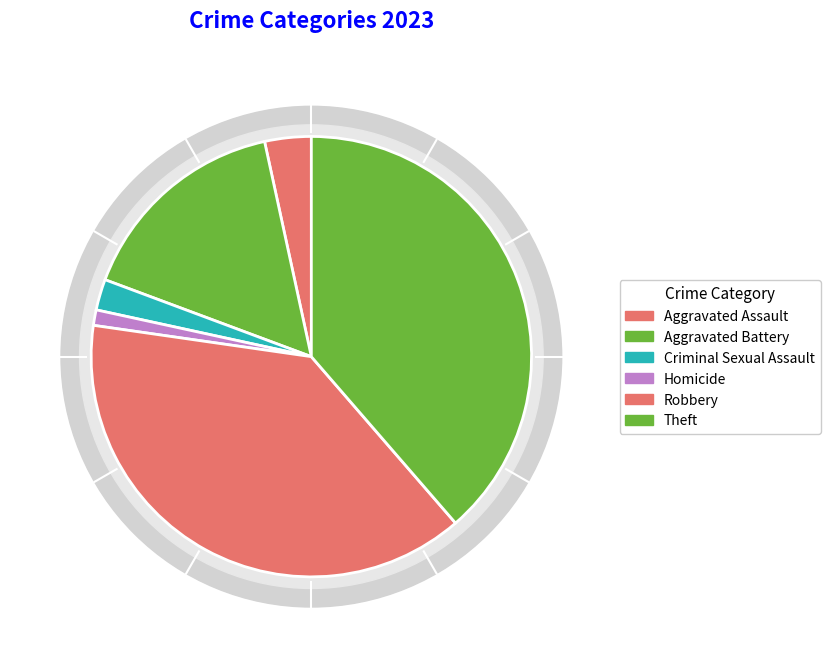

Which has a higher value, Criminal Sexual Assault or Aggravated Battery?

Aggravated Battery